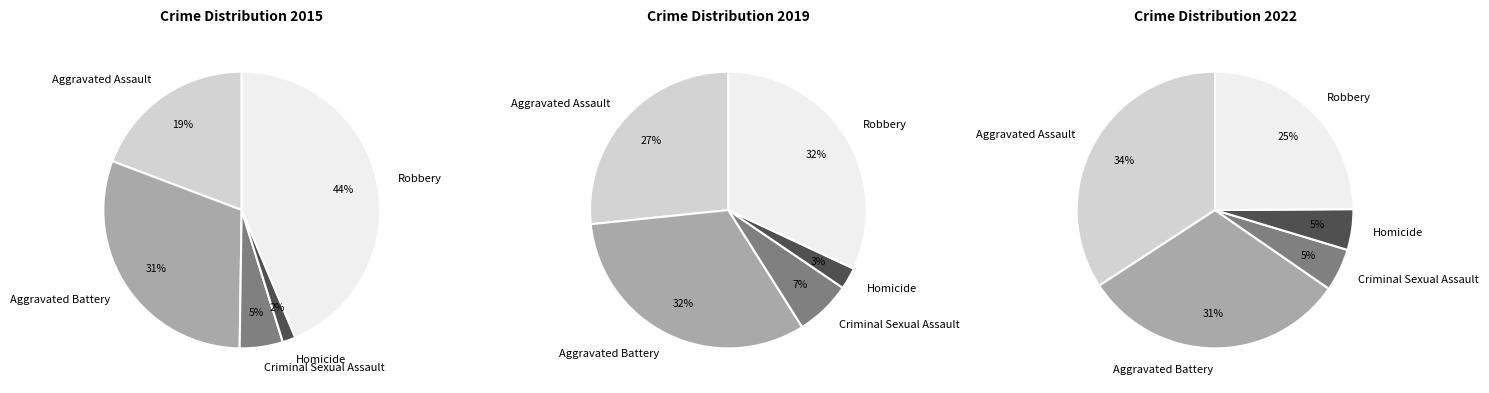

Is it true that Aggravated Assault is 24% of the pie?

False